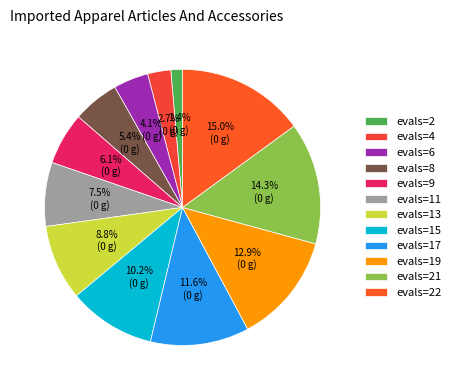

To the nearest percent, what is the average slice percentage?

8%